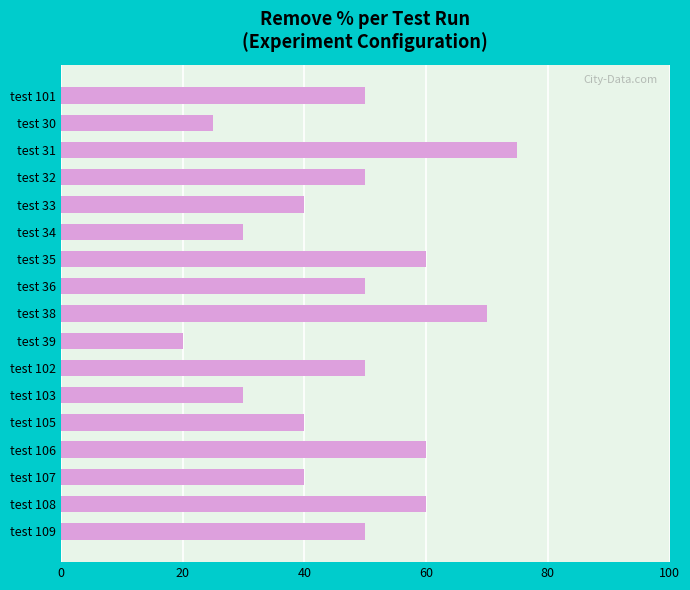

Reading top to bottom, list all the values displayed in this chart.

test 101=50	test 30=25	test 31=75	test 32=50	test 33=40	test 34=30	test 35=60	test 36=50	test 38=70	test 39=20	test 102=50	test 103=30	test 105=40	test 106=60	test 107=40	test 108=60	test 109=50